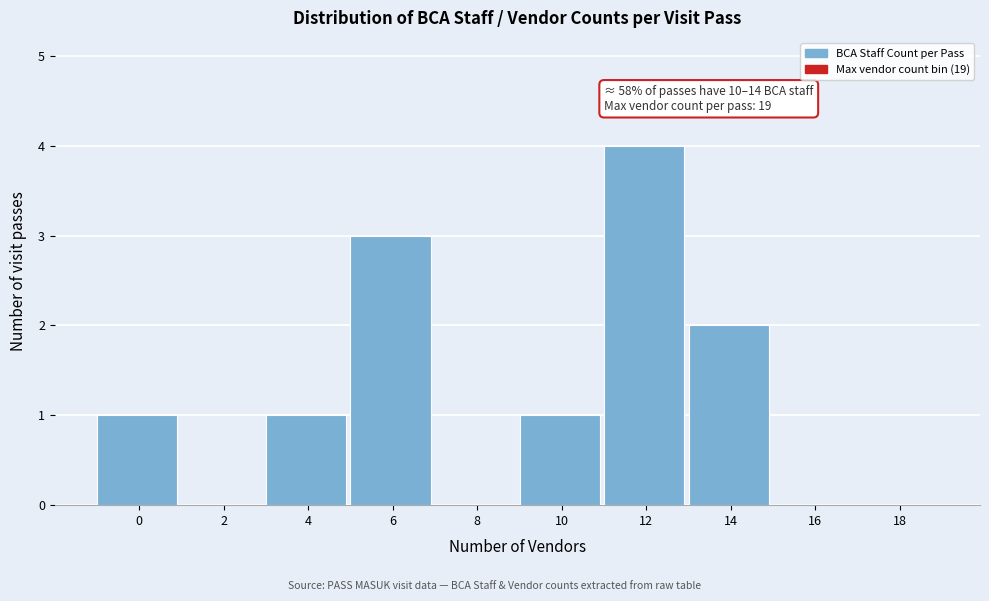

Reading left to right, list all the values displayed in this chart.

0=1	2=0	4=1	6=3	8=0	10=1	12=4	14=2	16=0	18=0